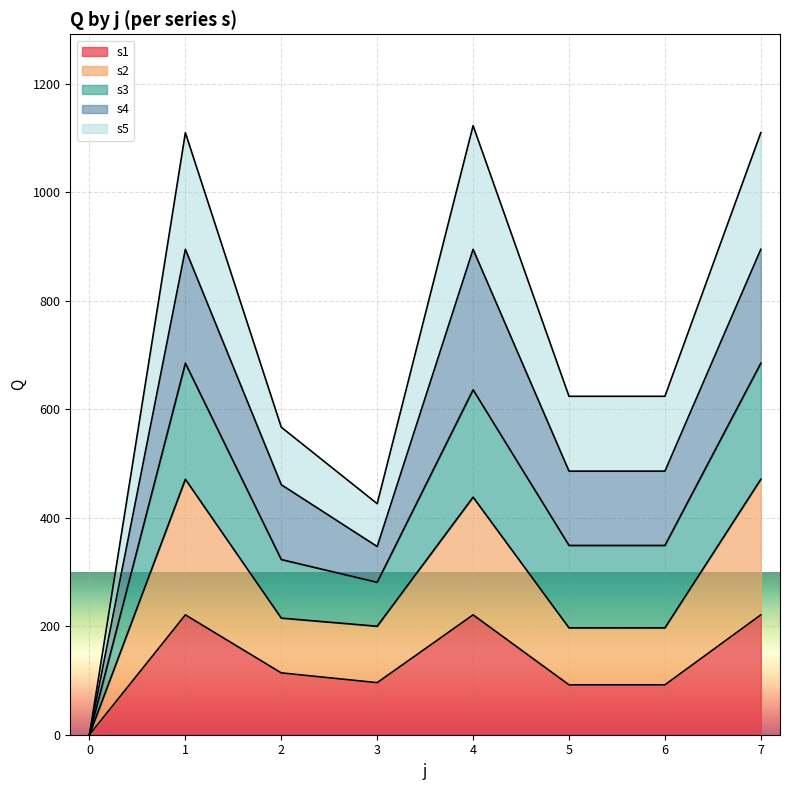

In s2, how many points are higher than both neighbors (excluding endpoints)?

2